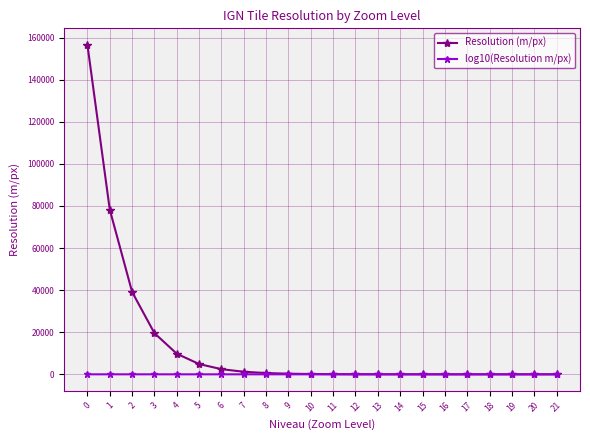

Which series has the largest total across all categories?

Resolution (m/px)